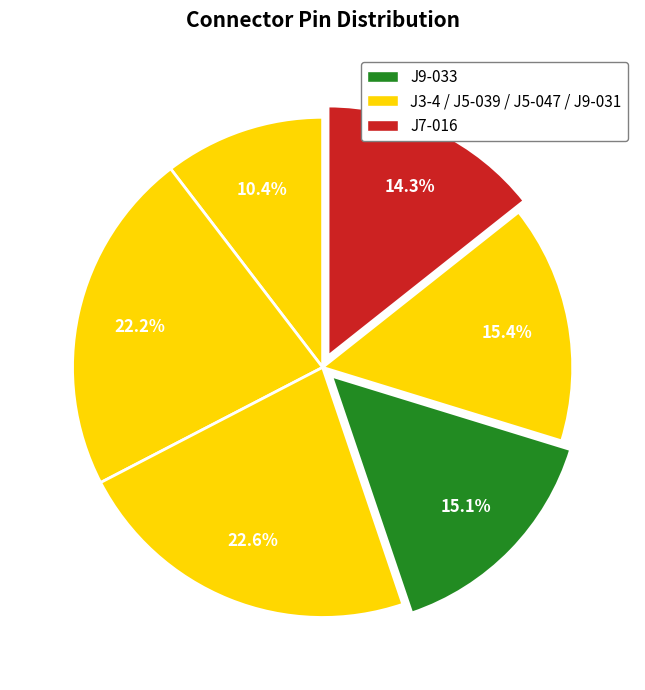

How many slices are in this pie chart?

6